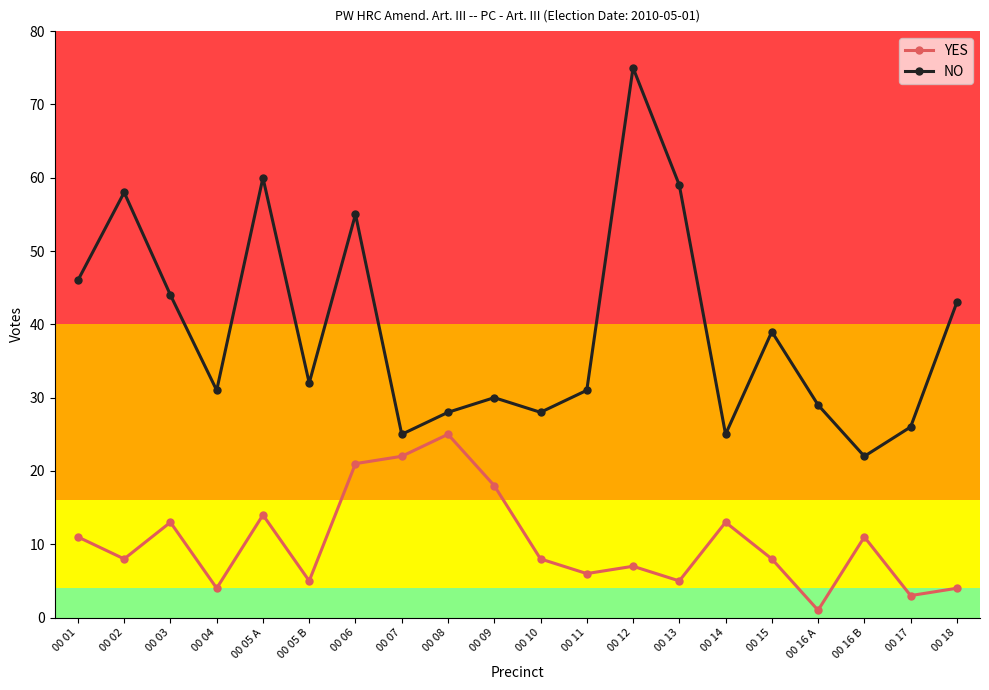

What is the label of the 6th point from the left?

00 05 B